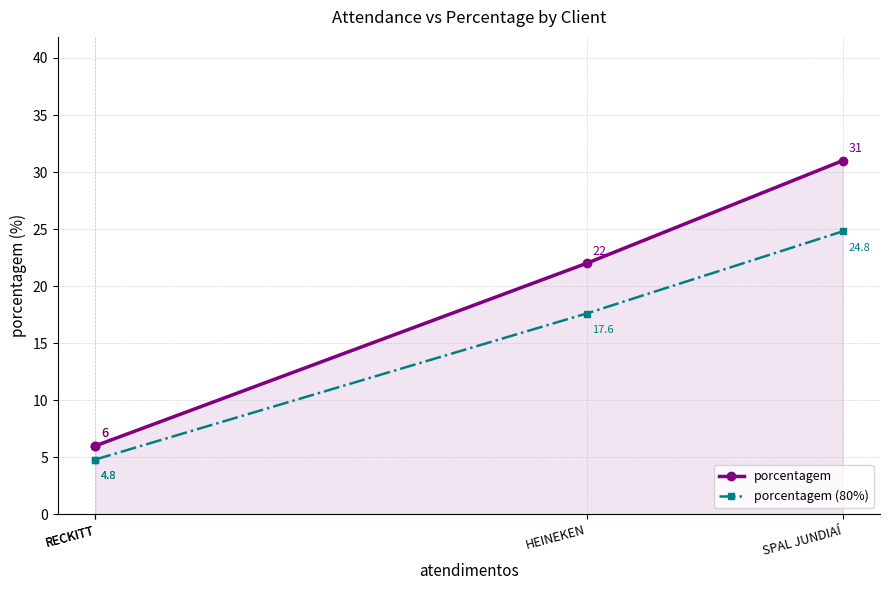

True or false: porcentagem (80%) and porcentagem intersect in this chart.

False